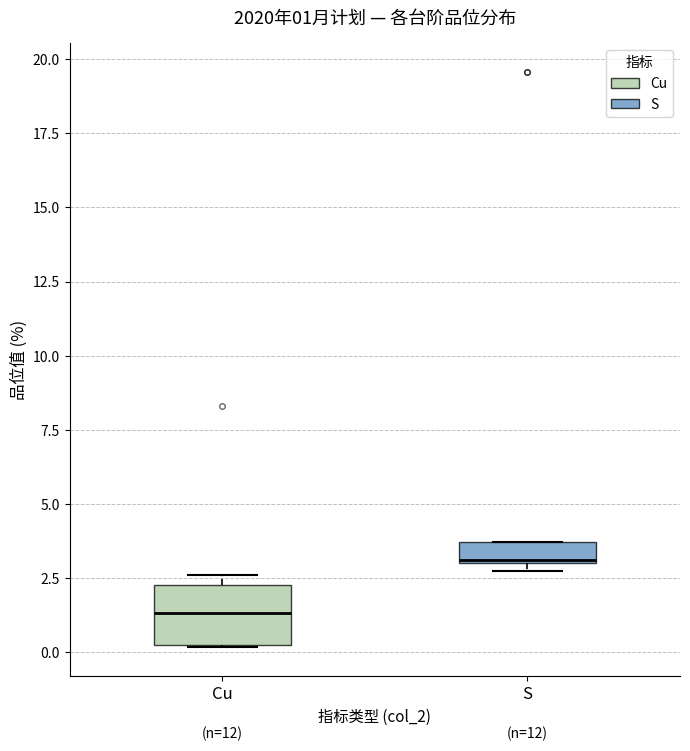

Which box has the lowest median line?

Cu